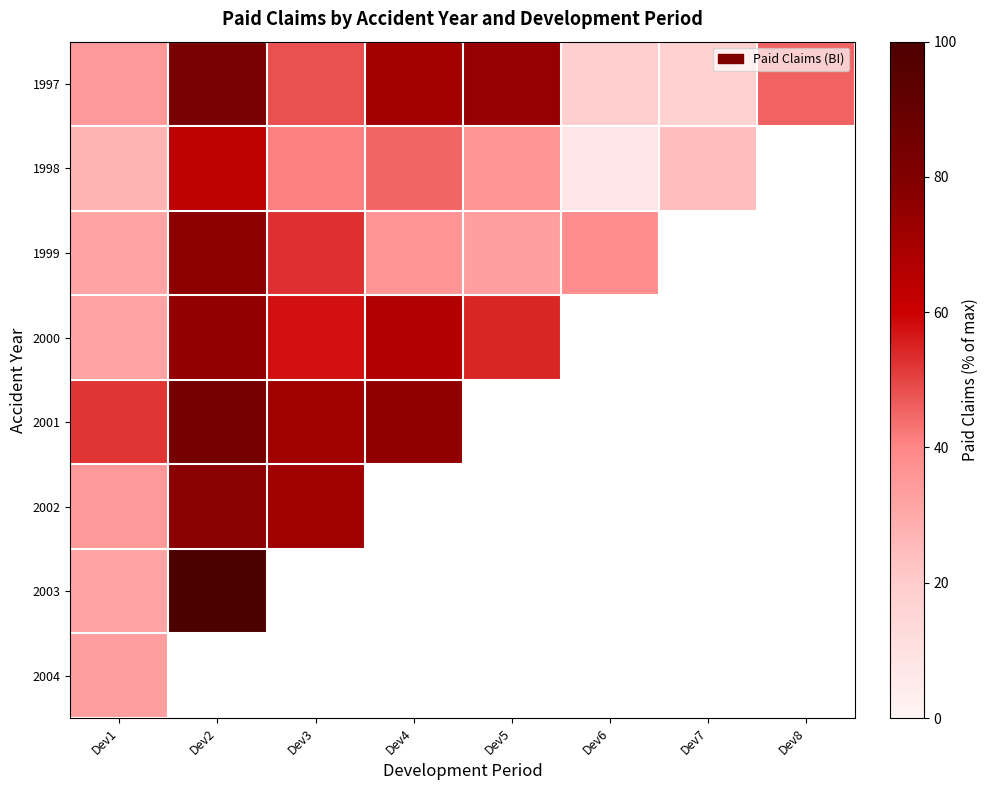

Where is 1998 nearest to the value 35?

Dev5